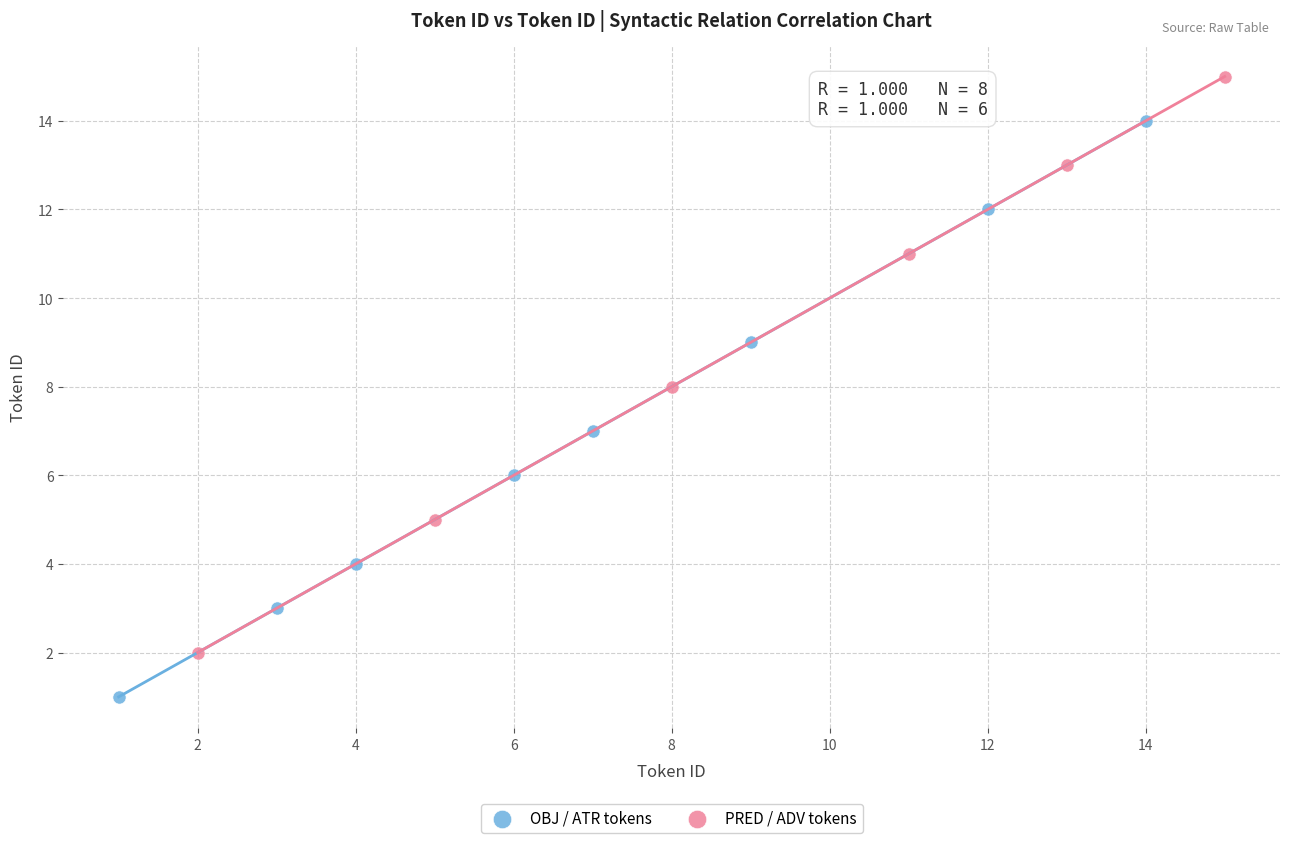

Which series reaches the maximum Y coordinate?

PRED / ADV tokens